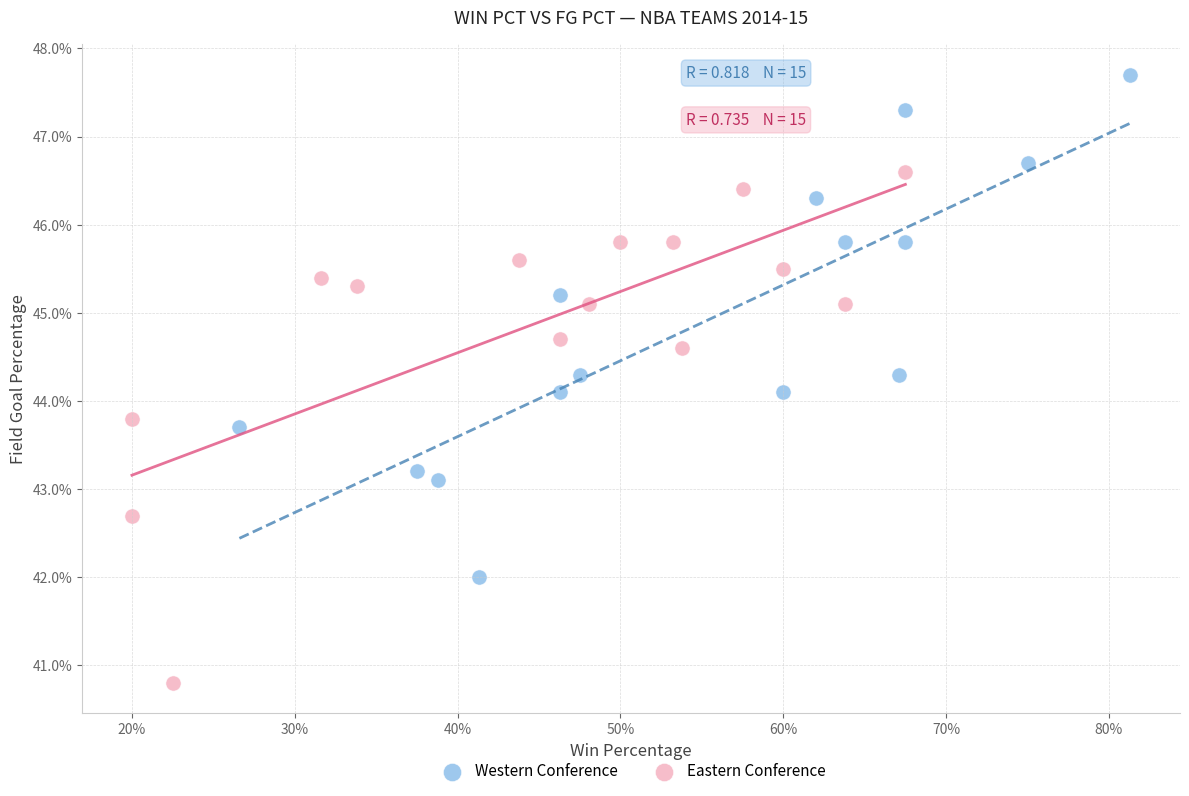

Which series reaches the maximum Y coordinate?

Western Conference